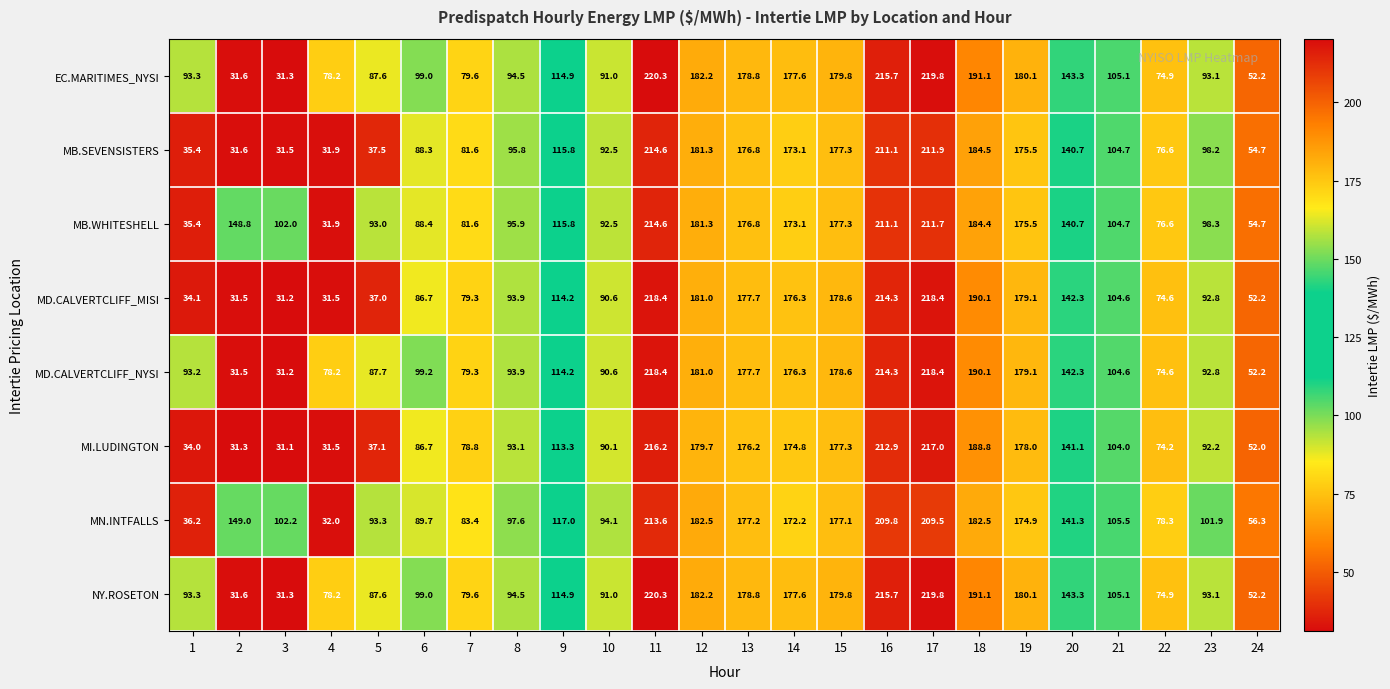

How many data points does each series have?

24